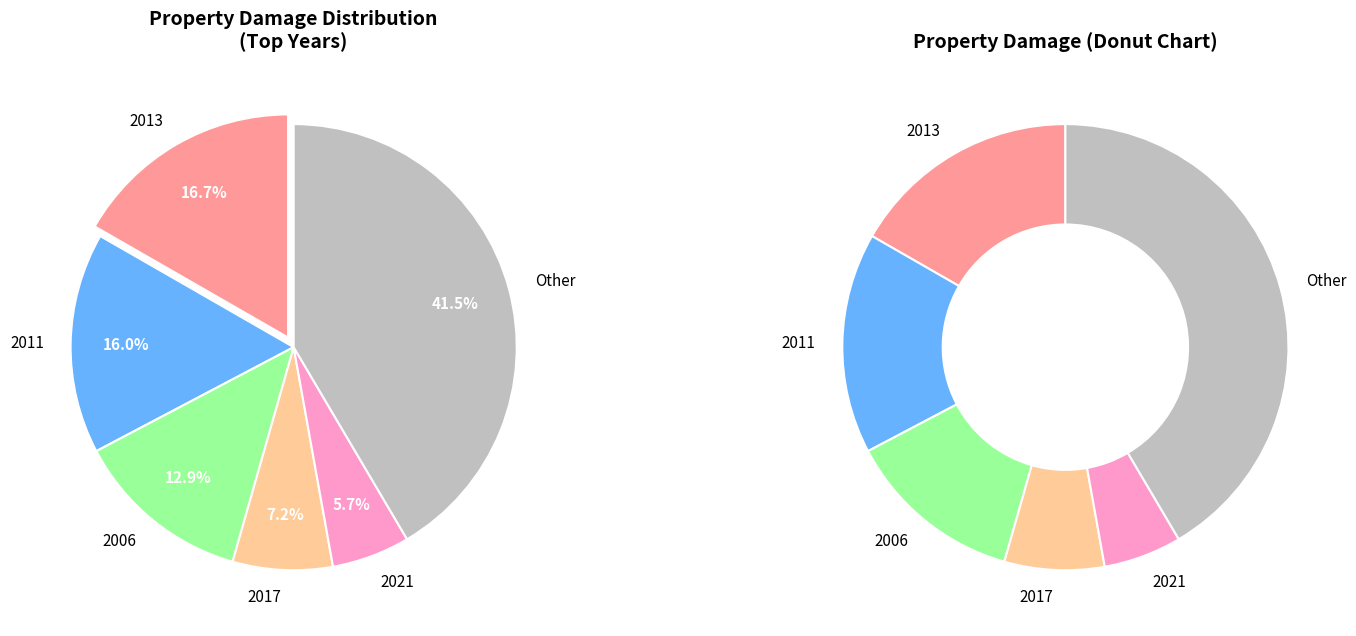

What percentage do 2012 and 2018 together represent?

4.7%